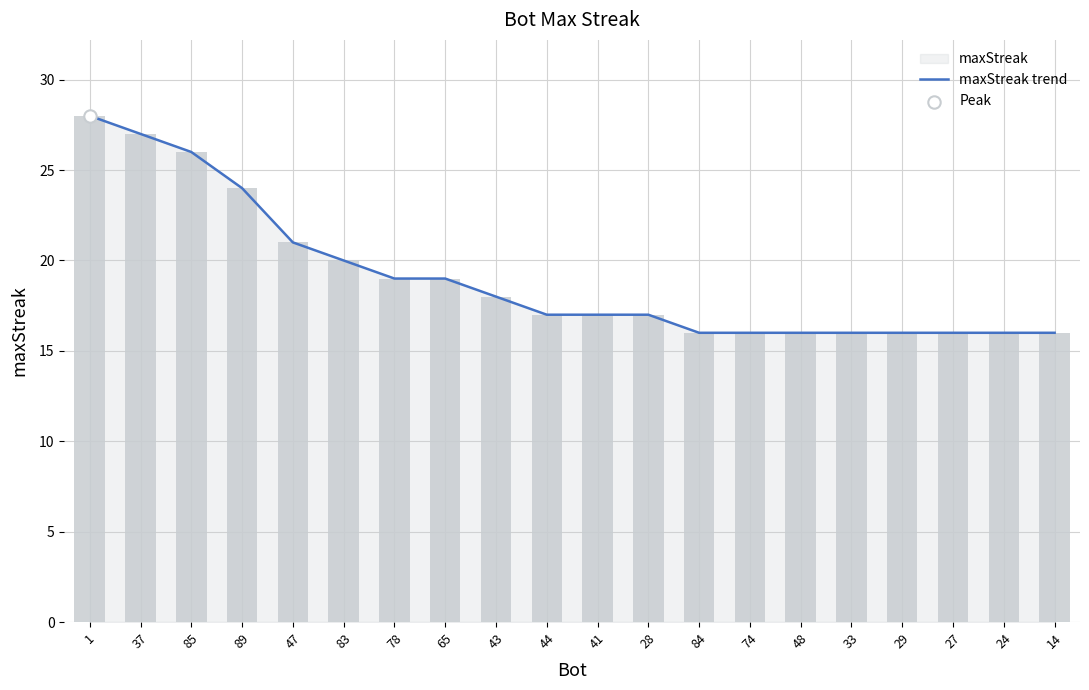

Which has a higher value, 37 or 48?

37